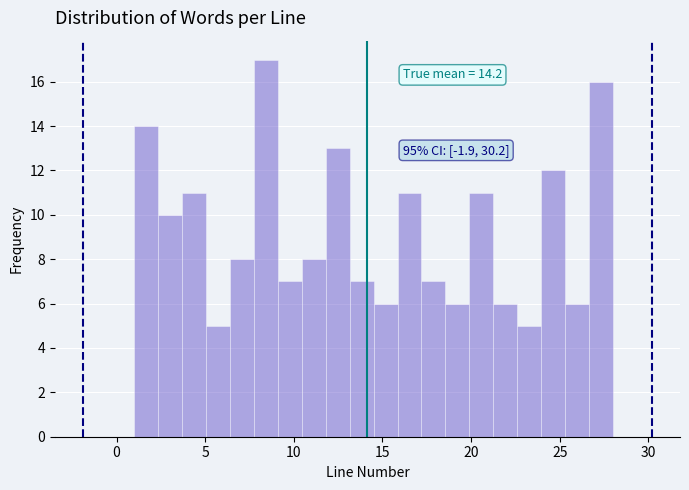

Around what value on the x-axis is the tallest bar? Give the approximate position of its centre, as read against the axis.

8.5